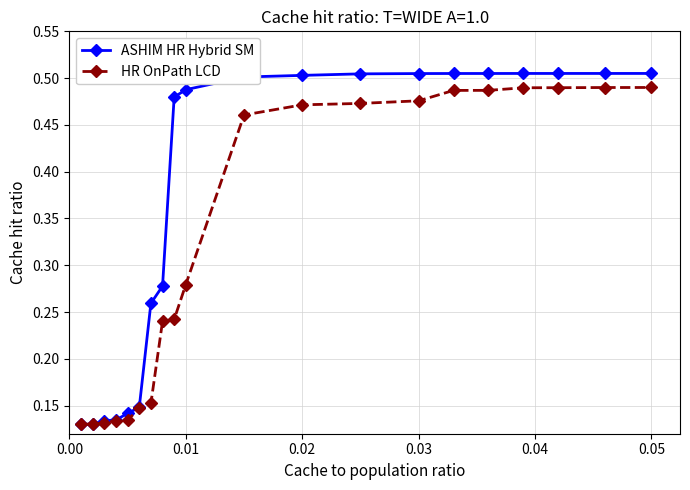

How many lines are shown in the chart?

2